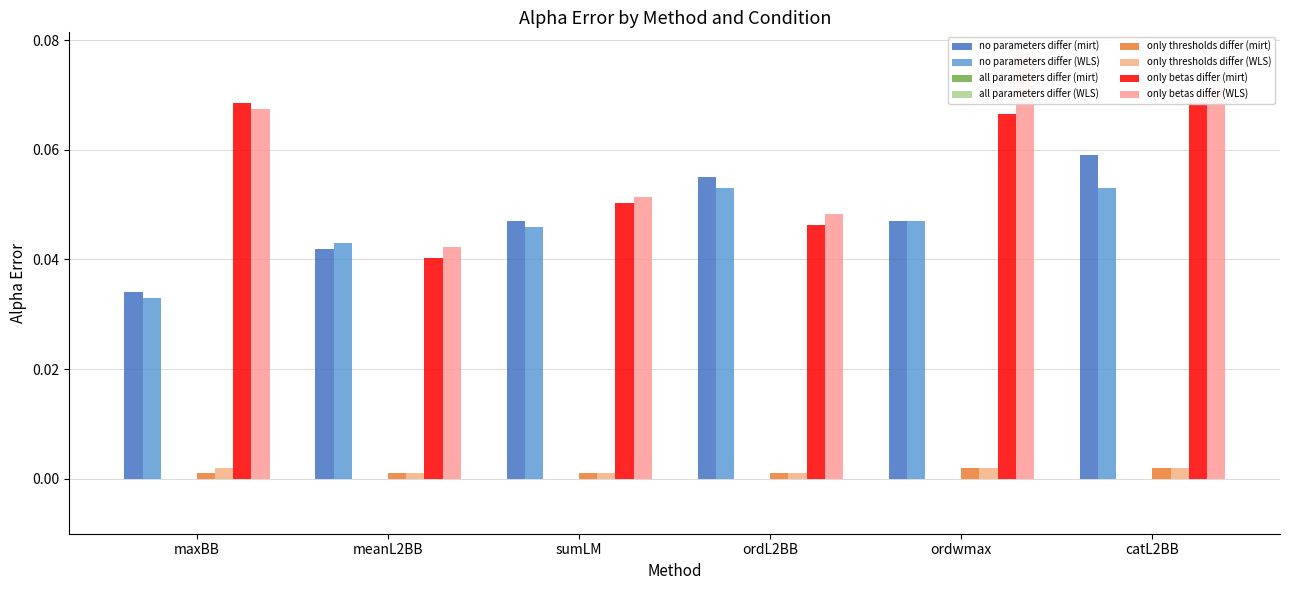

Which label corresponds to the smallest value in the chart?

maxBB